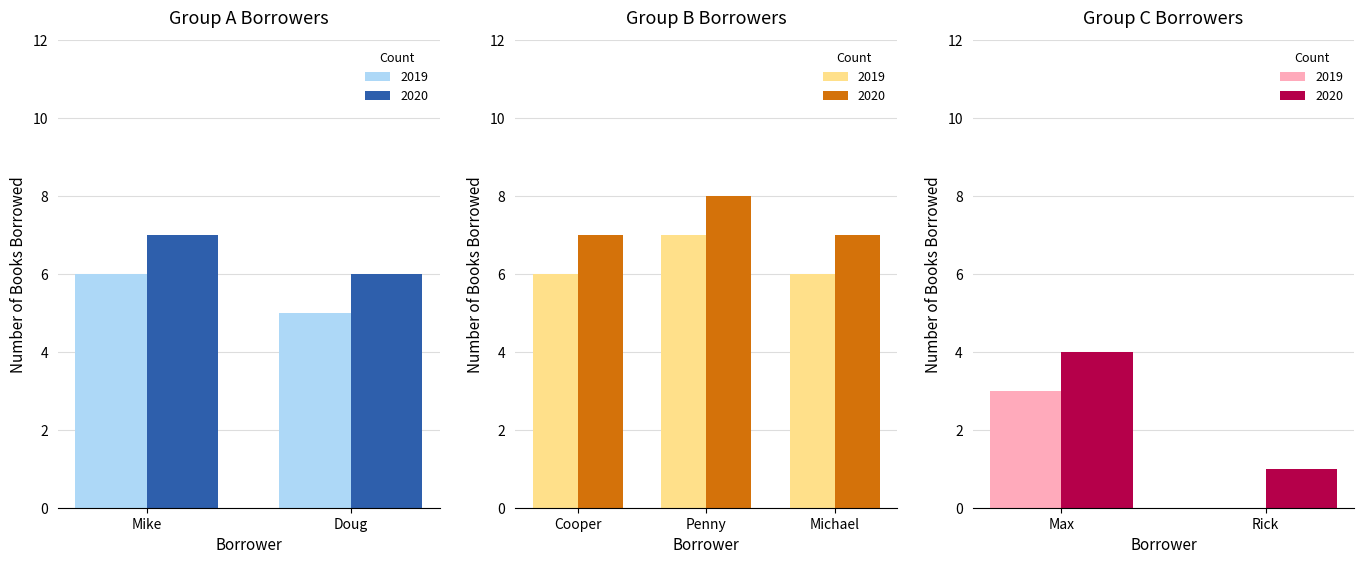

List the labels in order of value, smallest first.

Rick, Max, Doug, Mike, Cooper, Michael, Penny